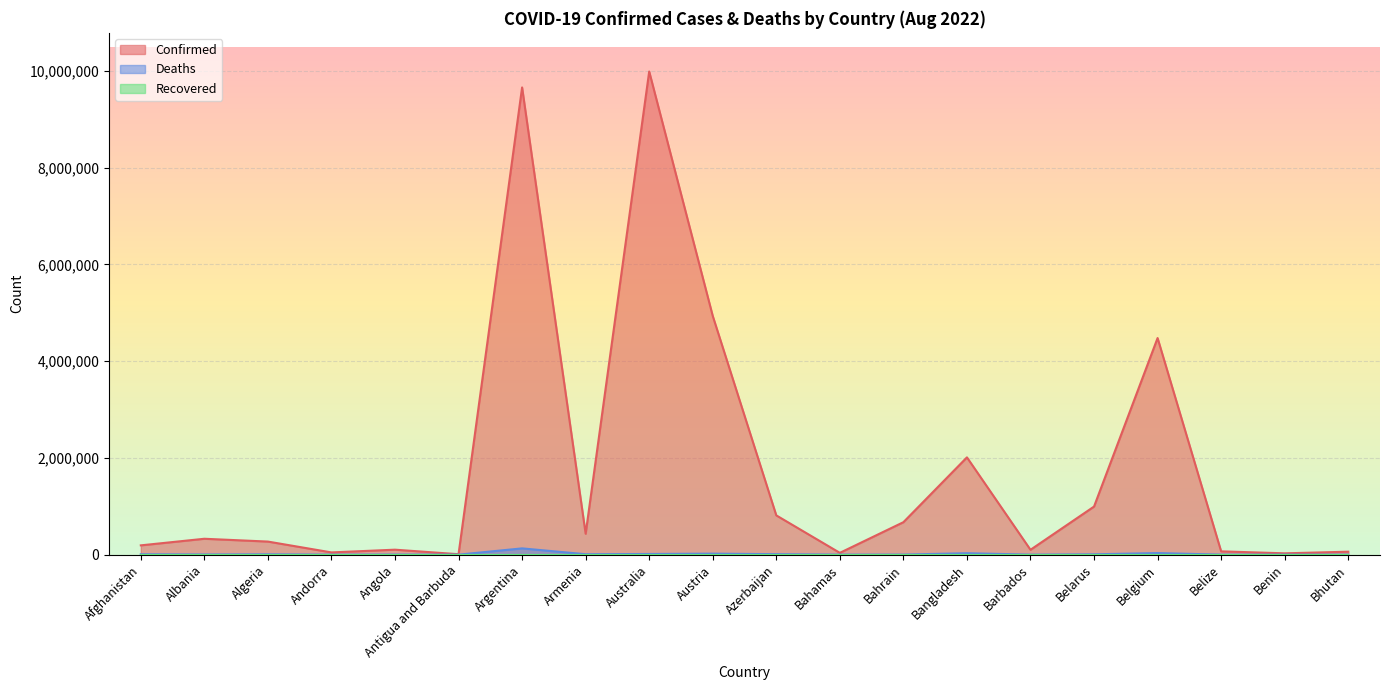

What is the average value of the Deaths series?

13778